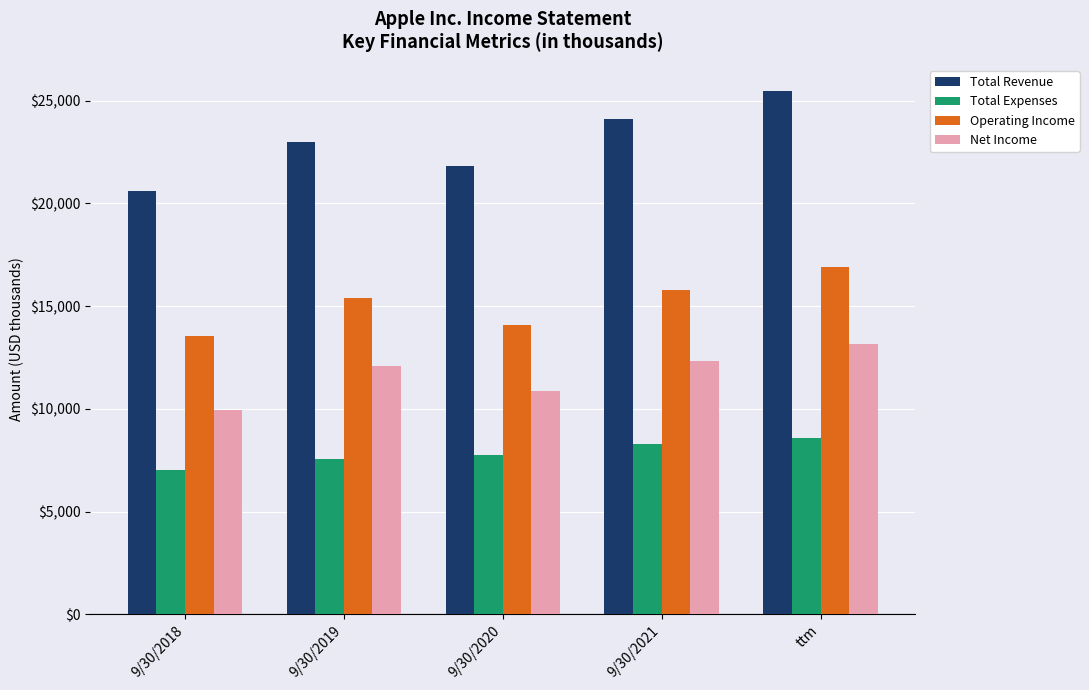

At how many categories does at least one series exceed 21118?

4